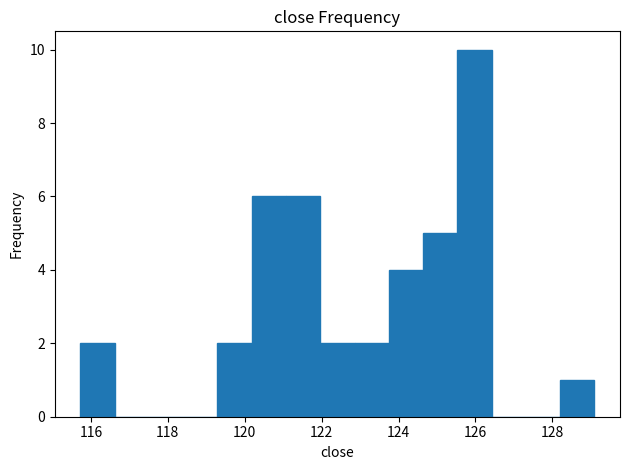

Which range on the x-axis has the tallest bar?

125.6 to 126.4